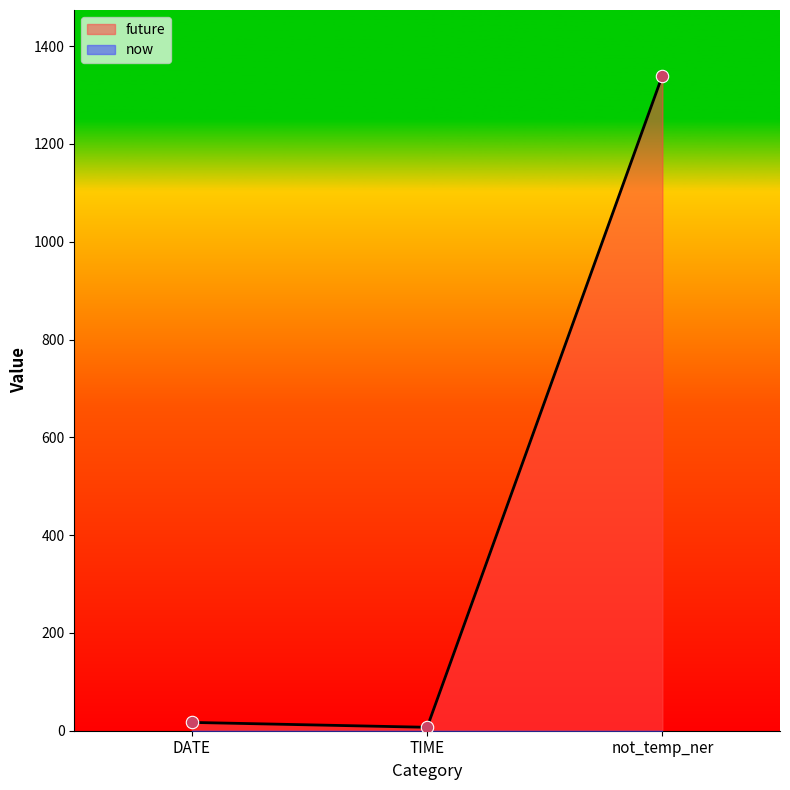

What is the total value across all series at DATE?

17